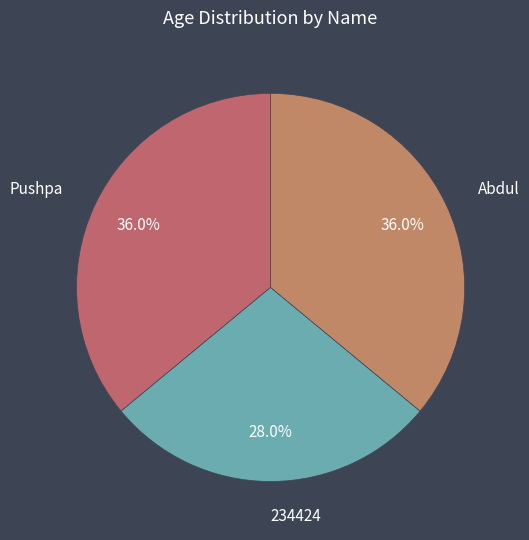

How many slices are in this pie chart?

3